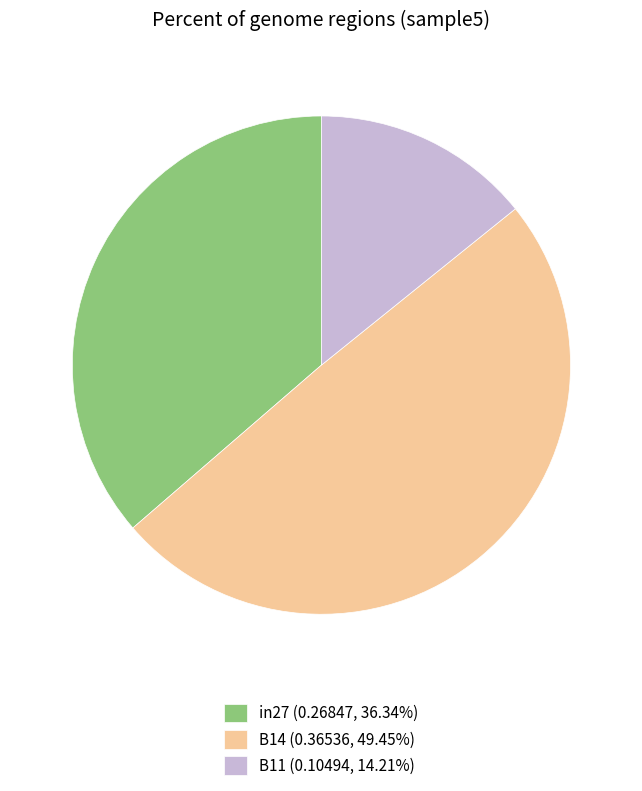

Does B14 account for over 50% of the chart?

No